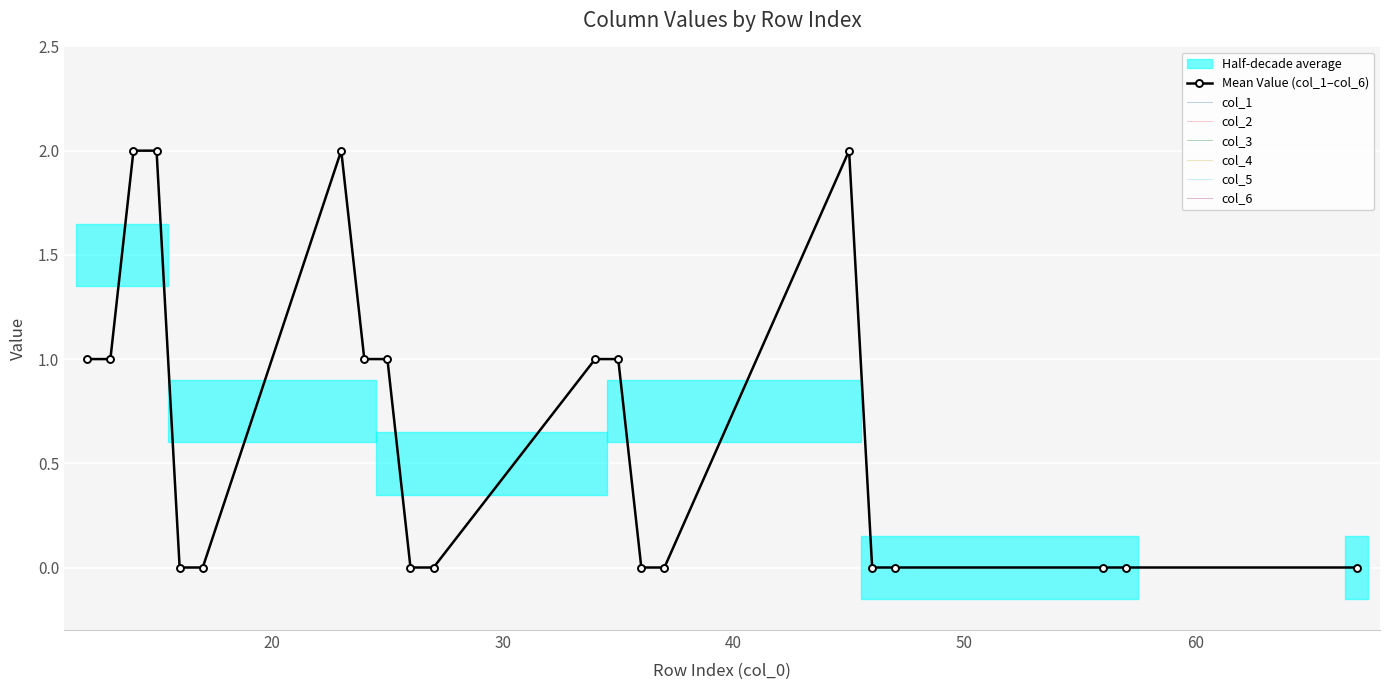

What is the highest value of the col_2 series?

2